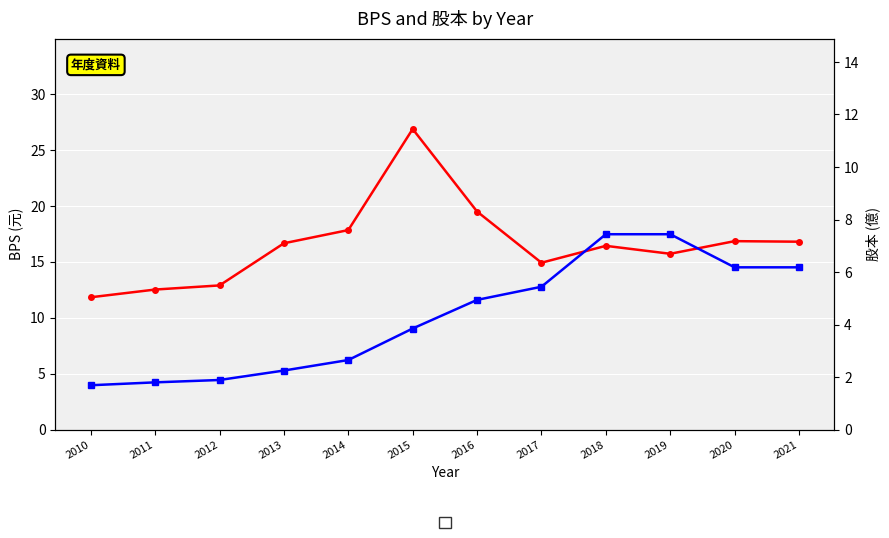

True or false: 股本 has a value of 6.2 at 2020.

True